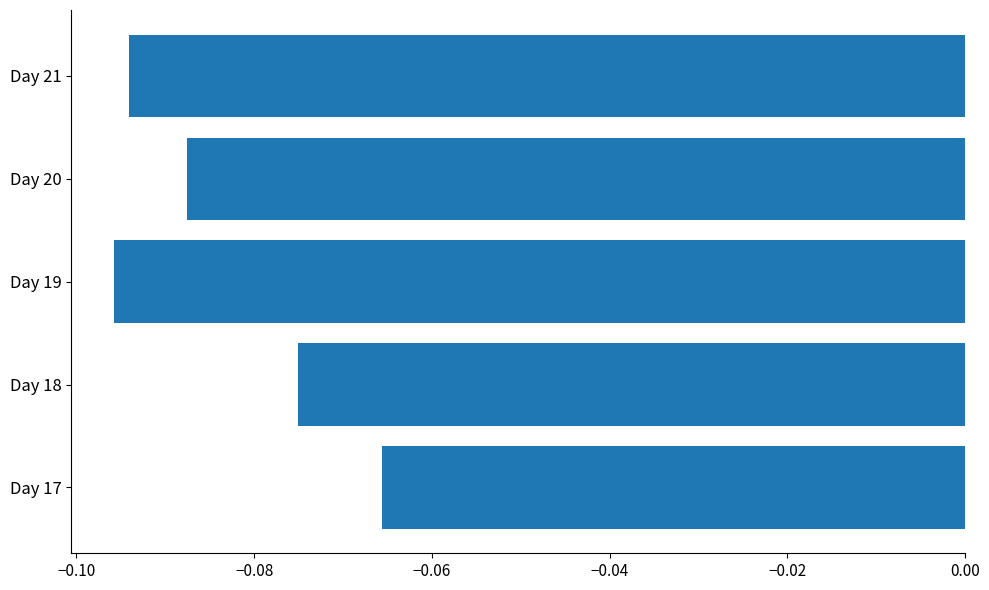

Are the bars grouped side by side (vs. stacked)?

No